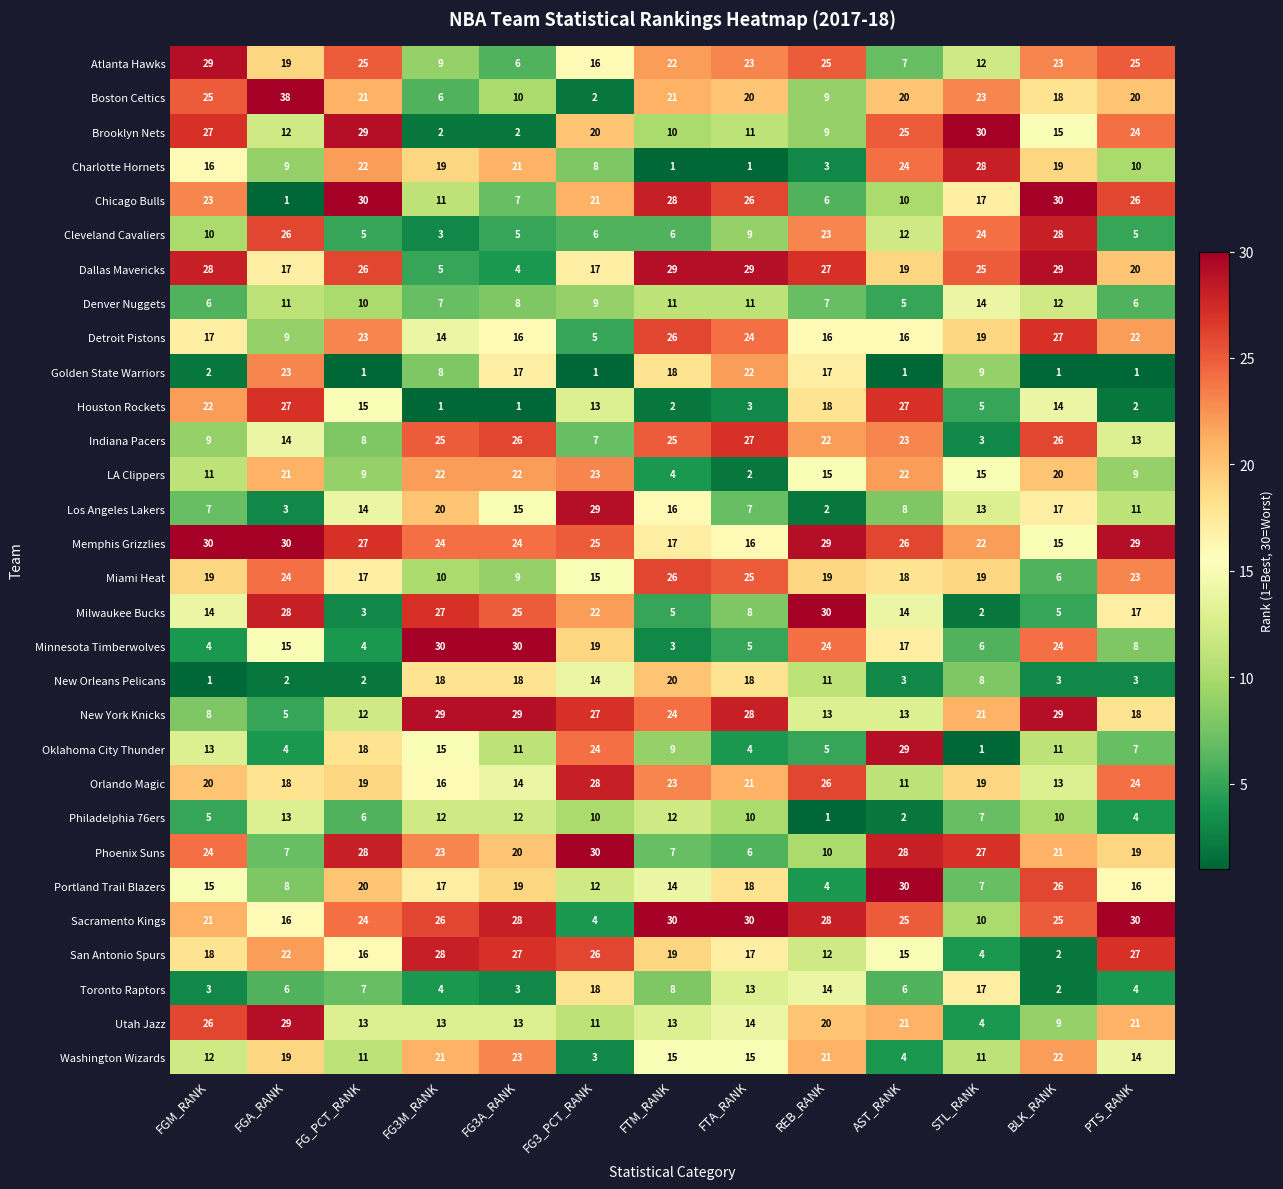

At which label does LA Clippers reach its peak?

FG3_PCT_RANK